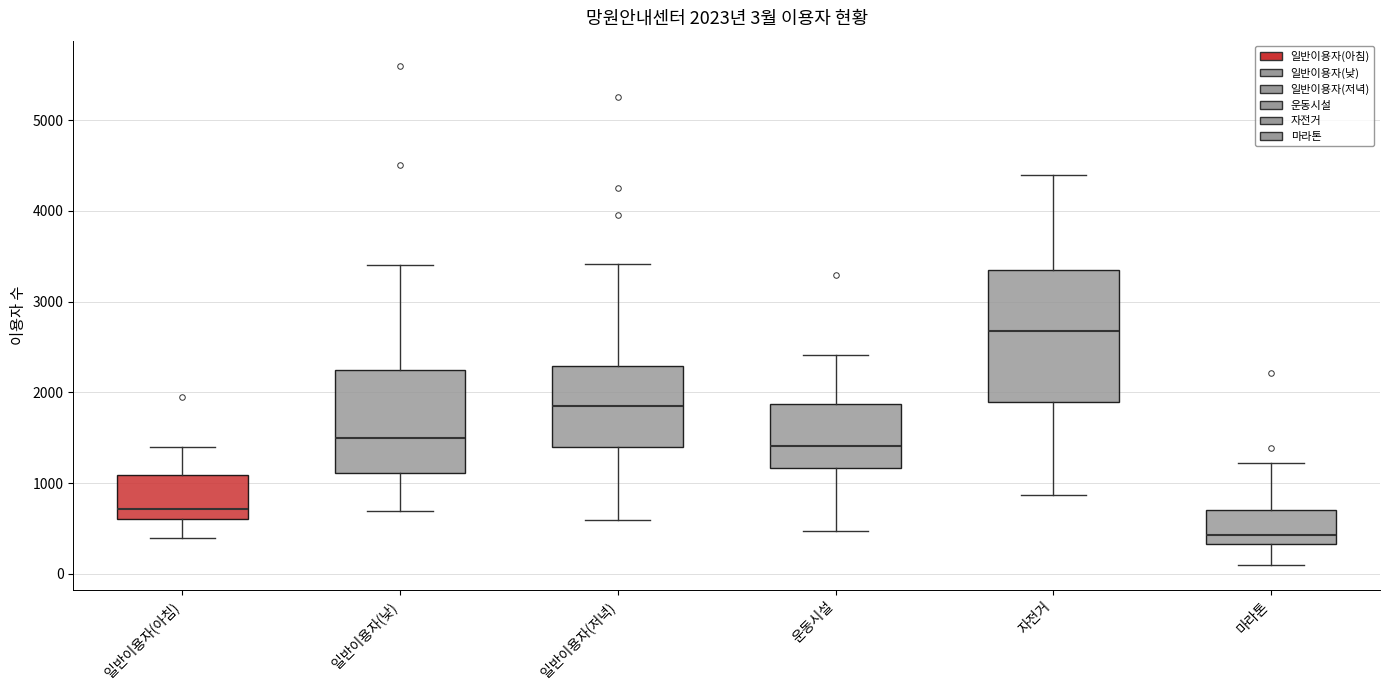

Comparing the boxes themselves (not the whiskers), which one is the tallest?

자전거